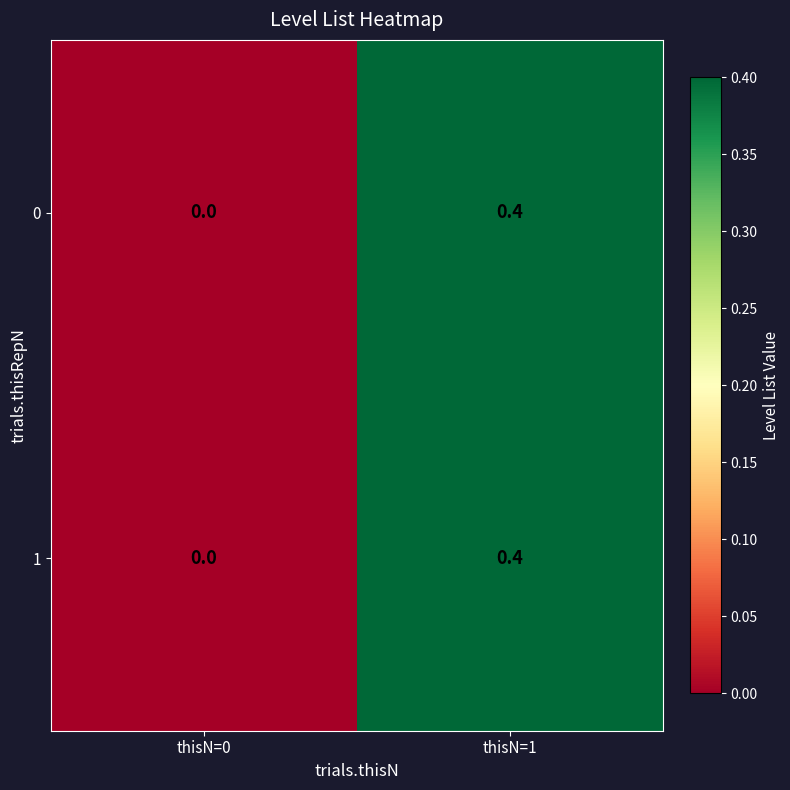

What is the sum of all 0 values?

0.4